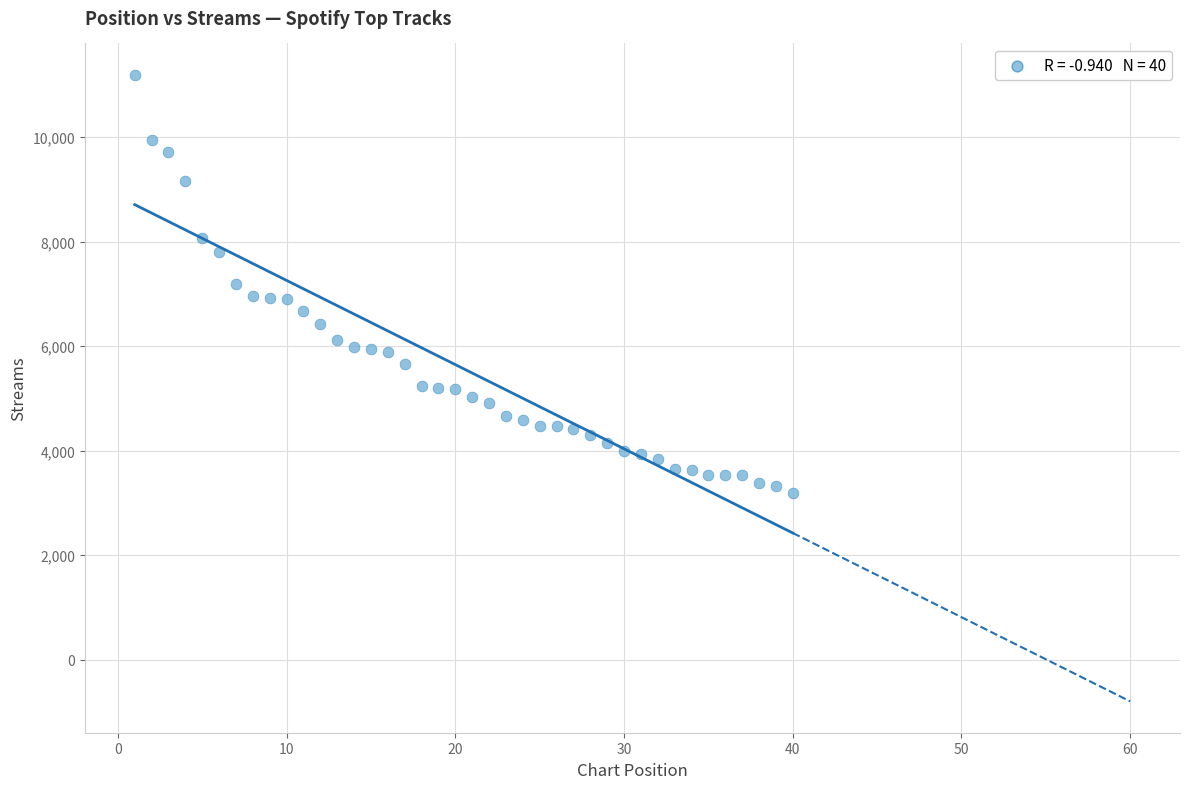

What is the range of Y values (max minus min)?

8011